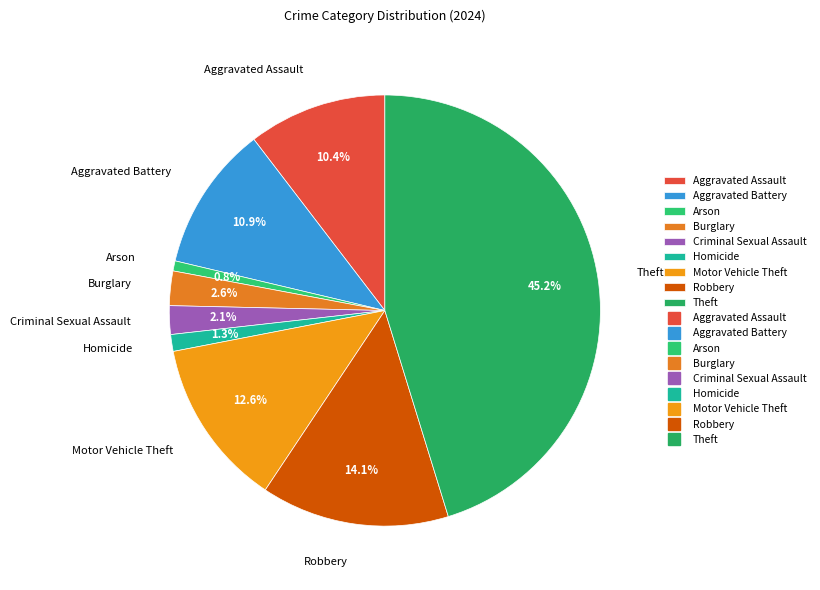

How many slices are in this pie chart?

9